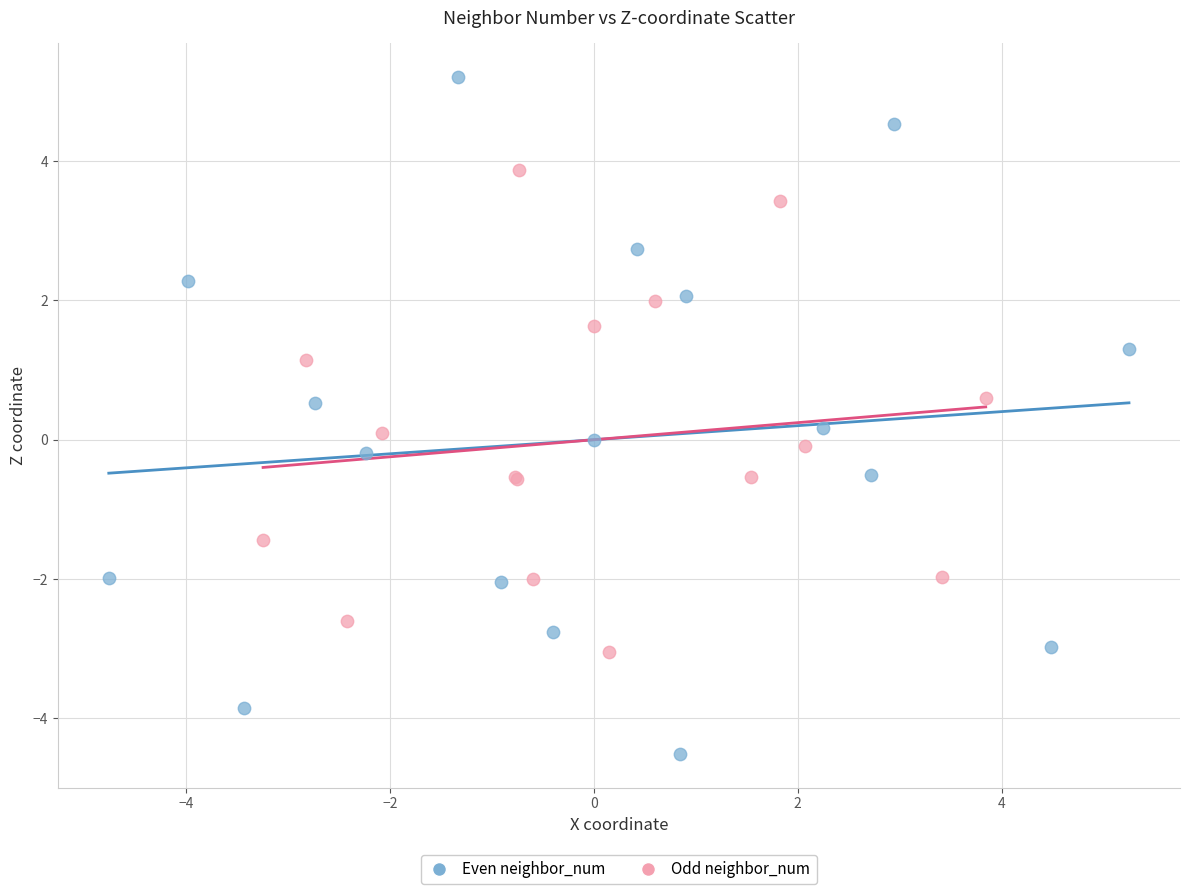

Which series has the widest spread of Y values?

Even neighbor_num